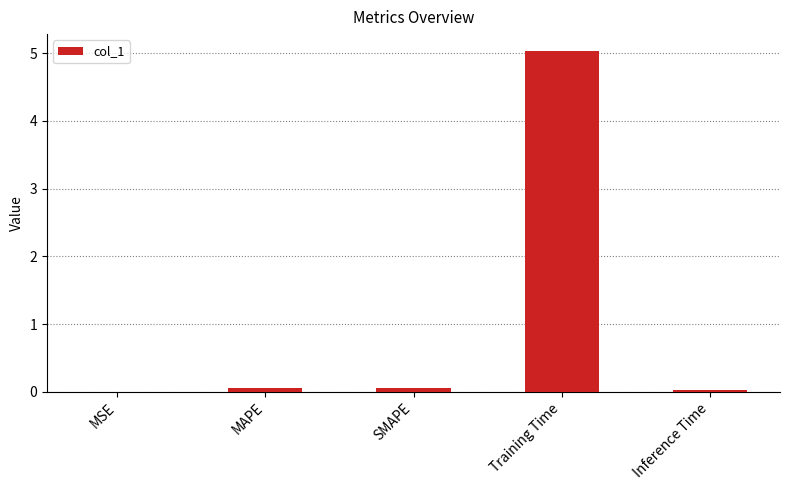

What is the sum of all values?

5.2